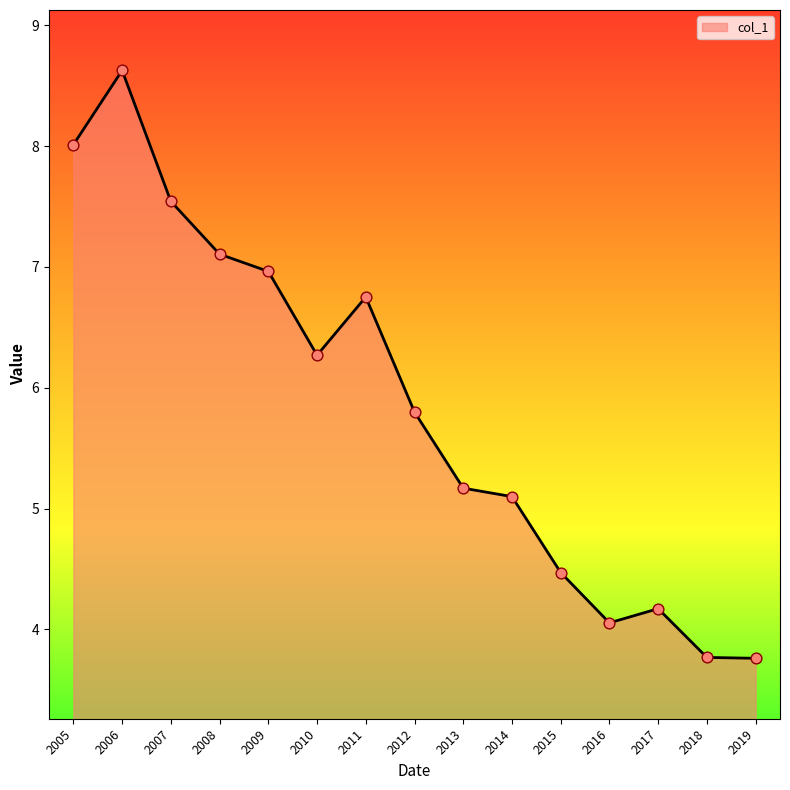

What is the ratio of the value at 2008 to the value at 2006?

0.8